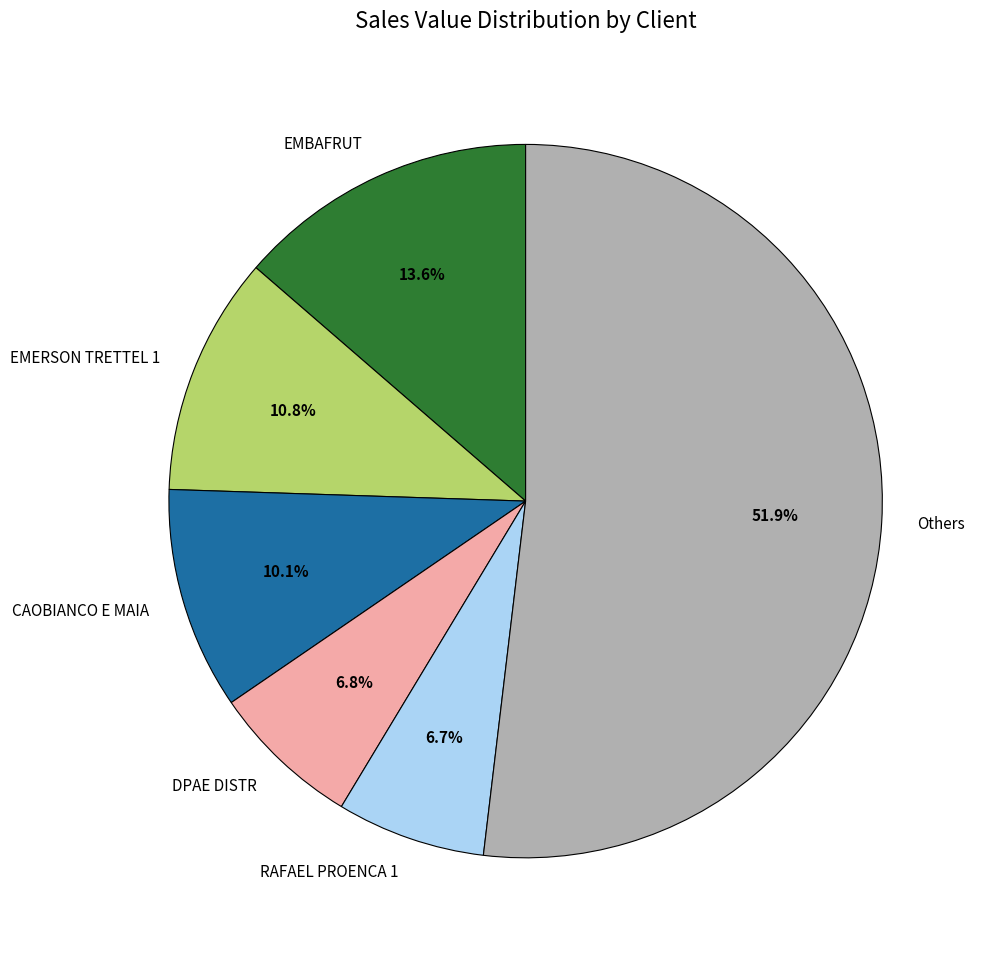

Does any single category account for the majority?

Yes